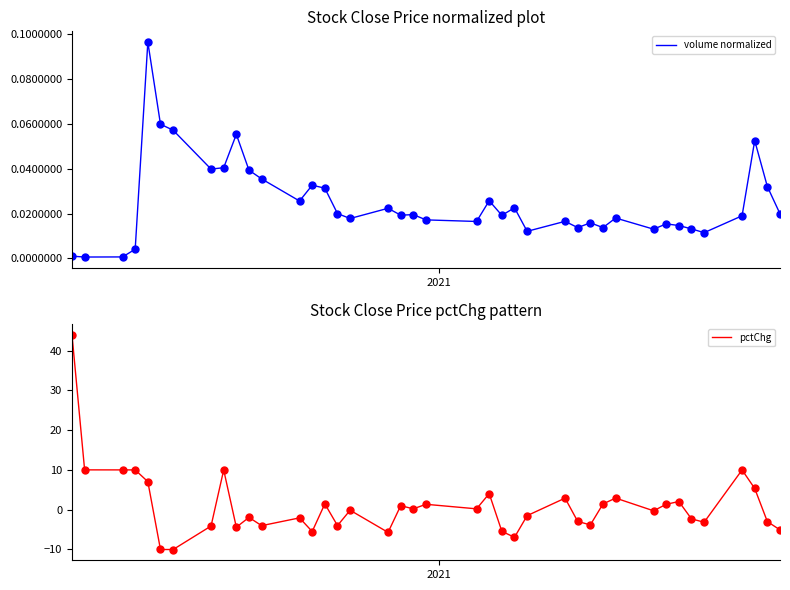

What is the maximum value shown in the chart?

44.0